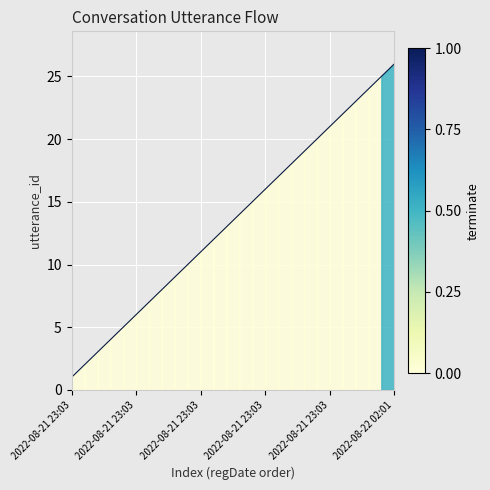

Between 2022-08-21 23:03:27 and 2022-08-21 23:03:27, which is larger?

2022-08-21 23:03:27